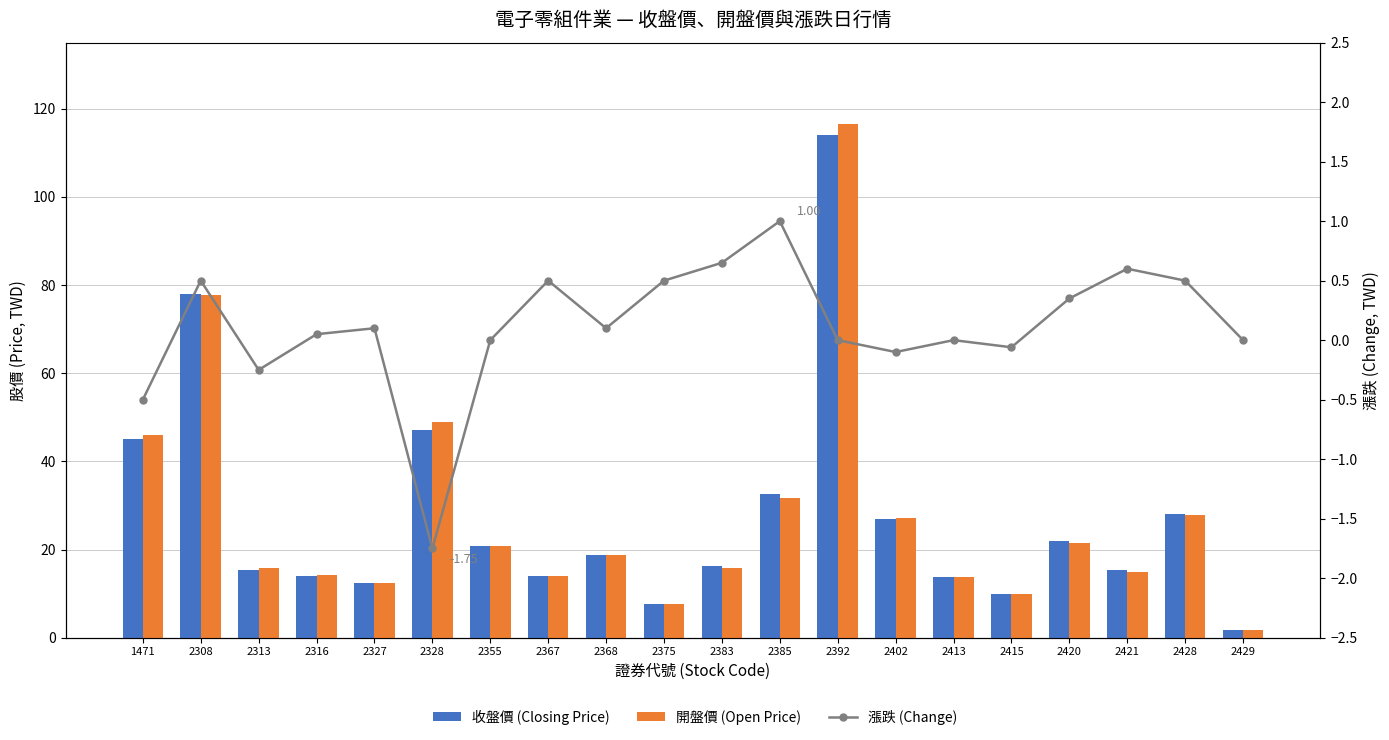

Rank the series by their maximum value, from lowest to highest.

漲跌 (Change), 收盤價 (Closing Price), 開盤價 (Open Price)